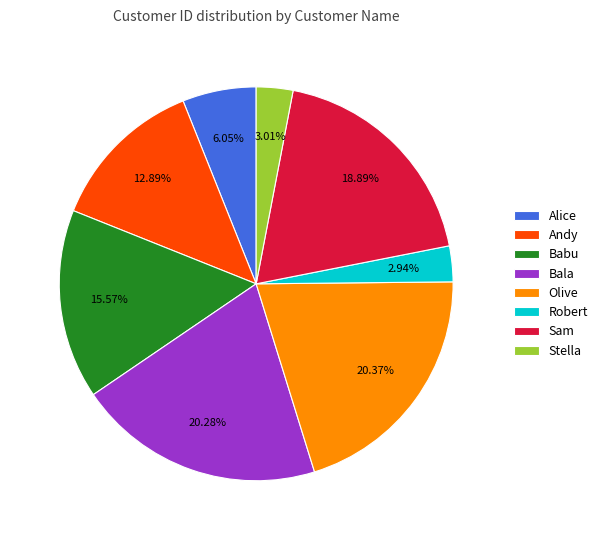

What is the ratio of the value at Bala to the value at Babu?

1.3